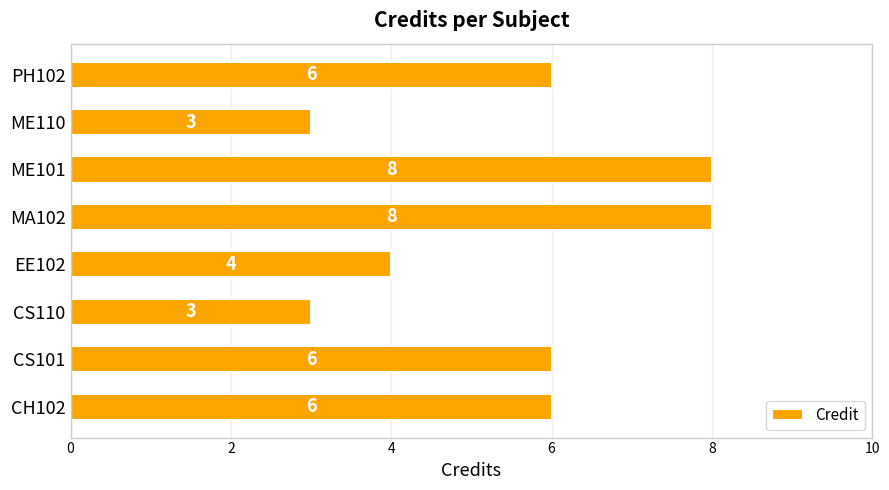

What is the ratio of the value at ME110 to the value at CH102?

0.5